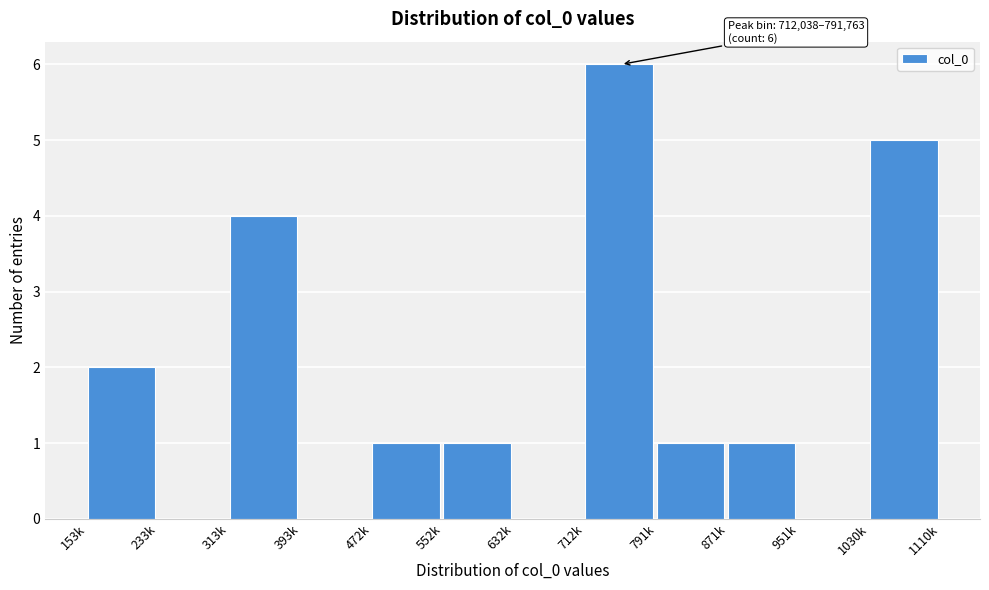

Reading left to right, extract all data points from this chart.

153k=2	233k=0	313k=4	393k=0	472k=1	552k=1	632k=0	712k=6	791k=1	871k=1	951k=0	1030k=5